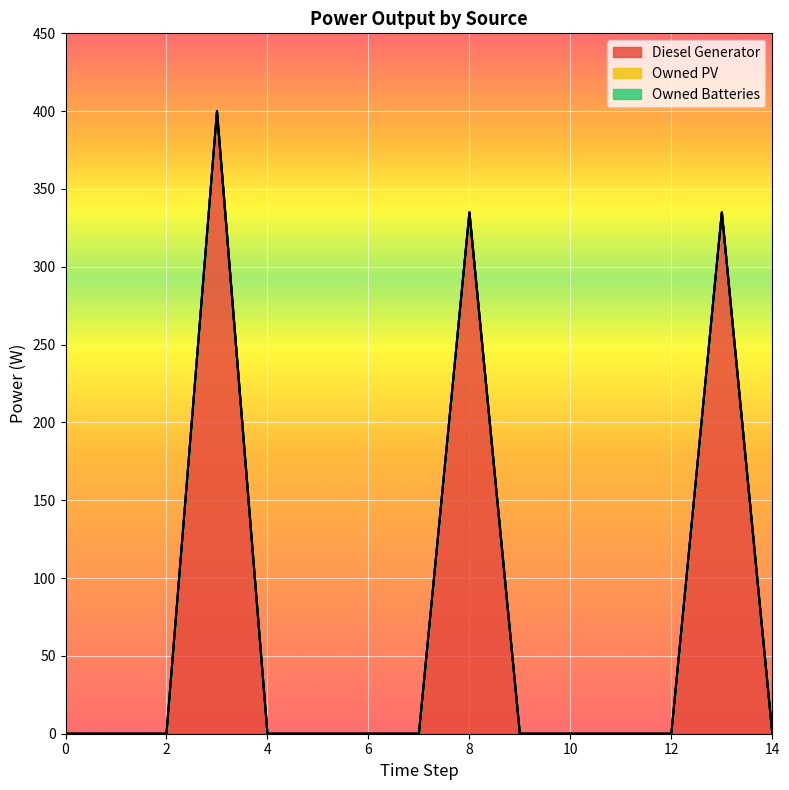

True or false: Owned Batteries and Diesel Generator intersect in this chart.

False